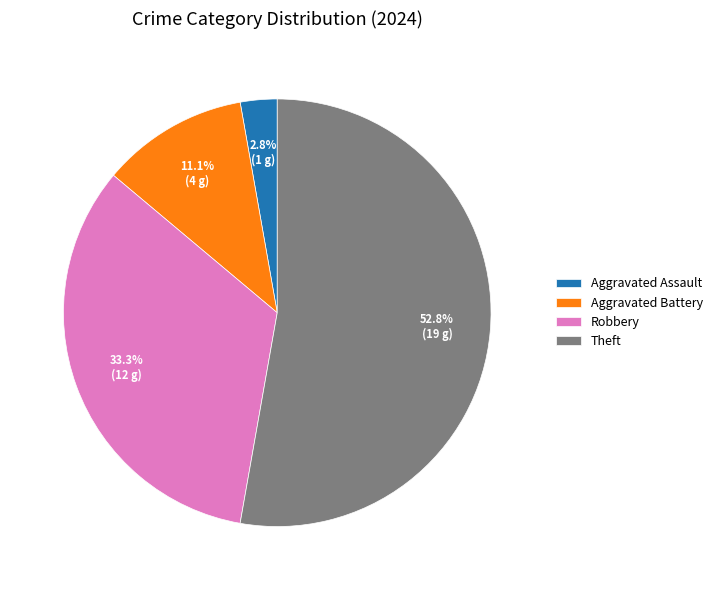

How much of the chart is everything except Aggravated Assault?

97.2%